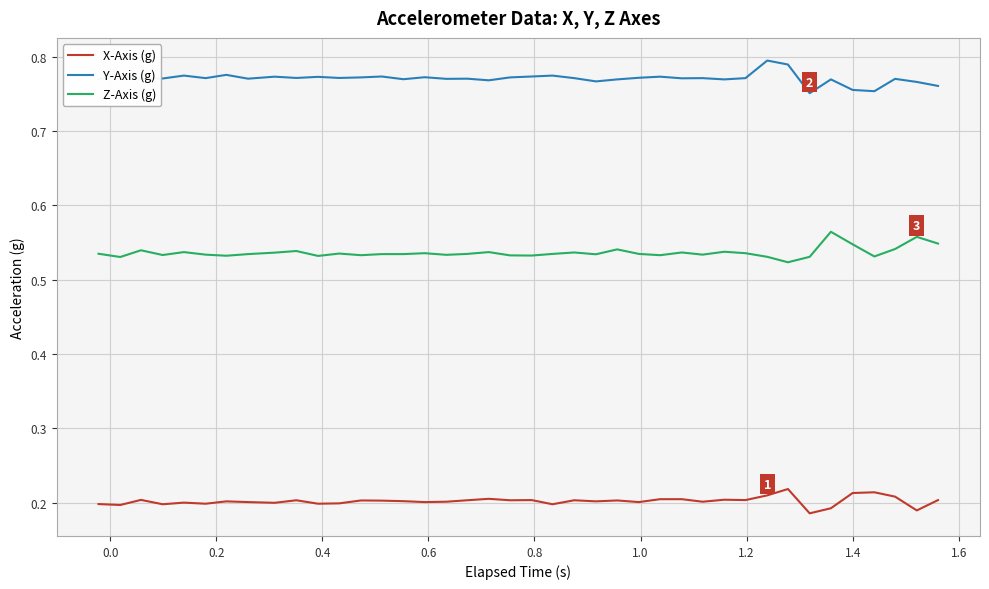

What are all the series names shown in the legend?

X-Axis (g), Y-Axis (g), Z-Axis (g)